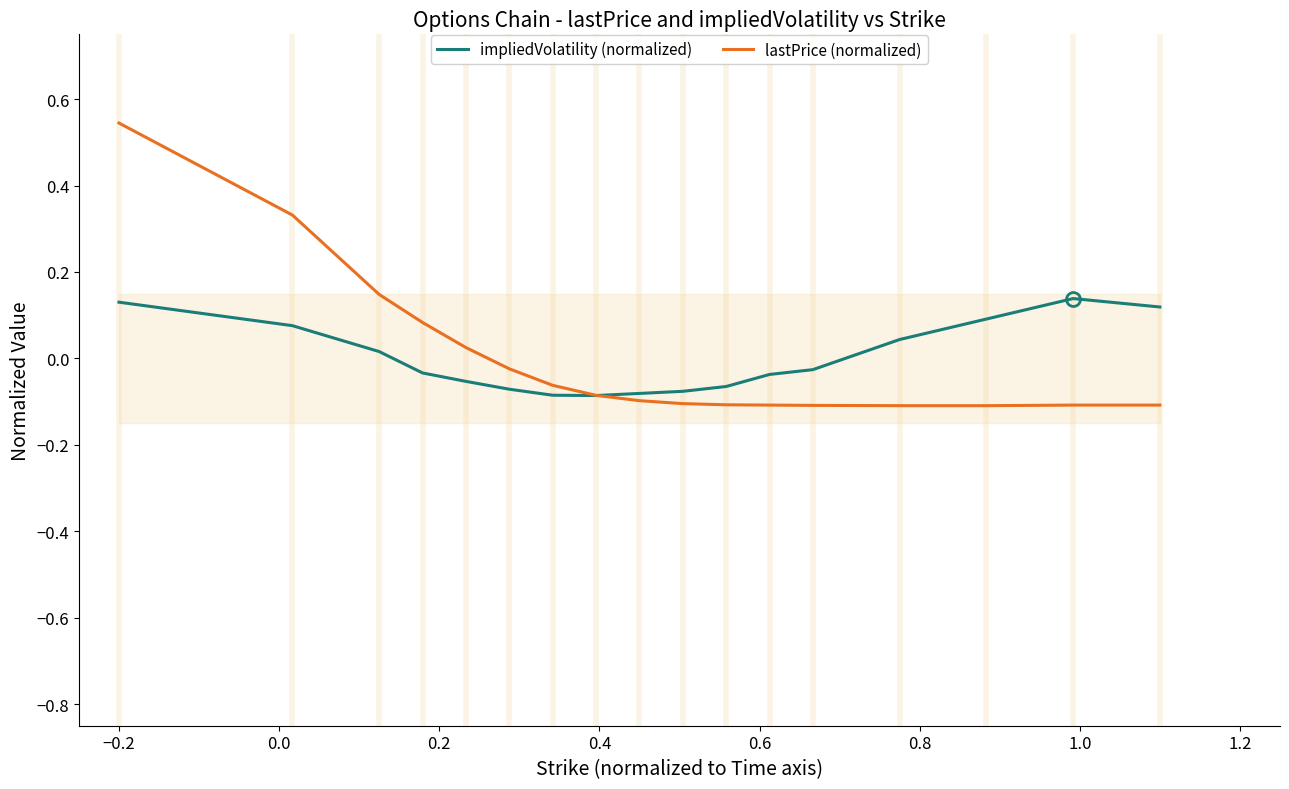

True or false: impliedVolatility (normalized) and lastPrice (normalized) cross at least once.

True